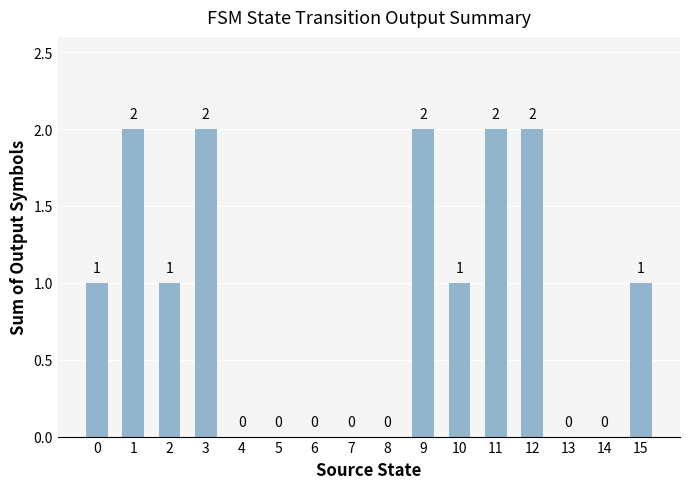

The chart shows a value of -1 at 4. True or false?

False